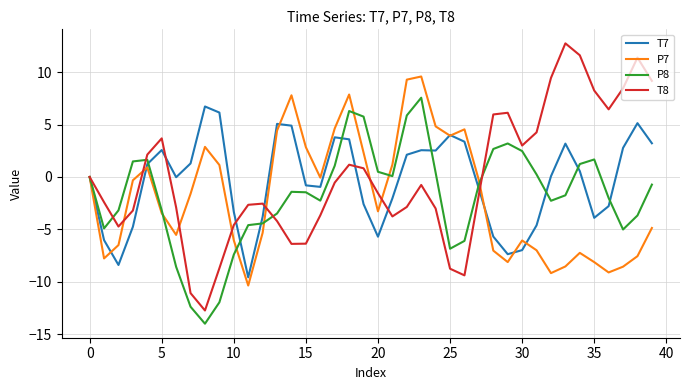

Which series has the widest spread of values?

T8